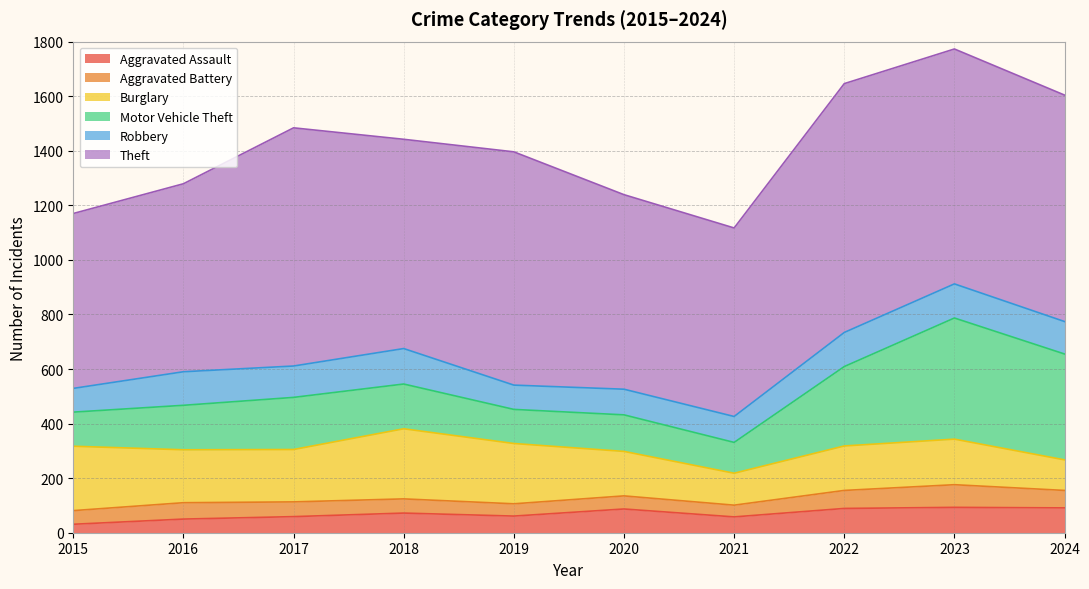

Is it true that Motor Vehicle Theft equals 113 at 2021?

True